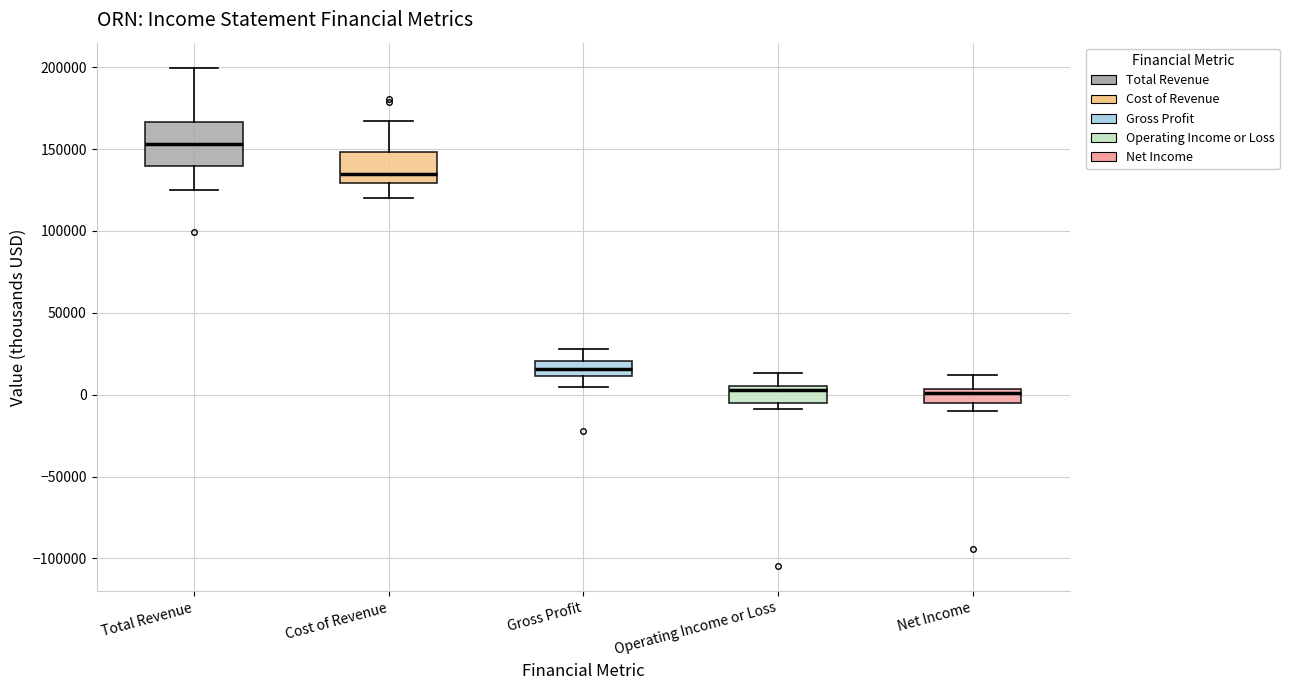

Where is the upper edge of the box for Cost of Revenue on the y-axis? The values are not printed on the chart, so give them approximately, as read against the axis.

150000